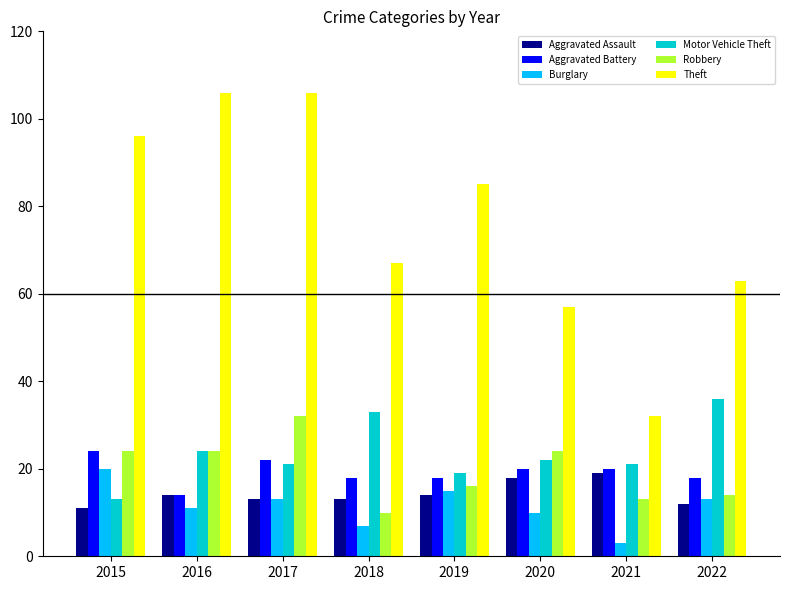

Which series has the largest total across all categories?

Theft